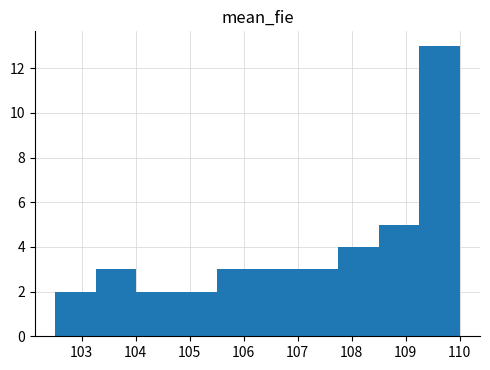

Reading left to right, transcribe this chart: for each bar, give the range it covers on the x-axis and its height. Neither the bar edges nor the heights are printed on the chart, so give them approximately, as read against the axes.

102.5 to 103.3: 2
103.3 to 104.0: 3
104.0 to 104.8: 2
104.8 to 105.5: 2
105.5 to 106.3: 3
106.3 to 107.0: 3
107.0 to 107.8: 3
107.8 to 108.5: 4
108.5 to 109.3: 5
109.3 to 110.0: 13